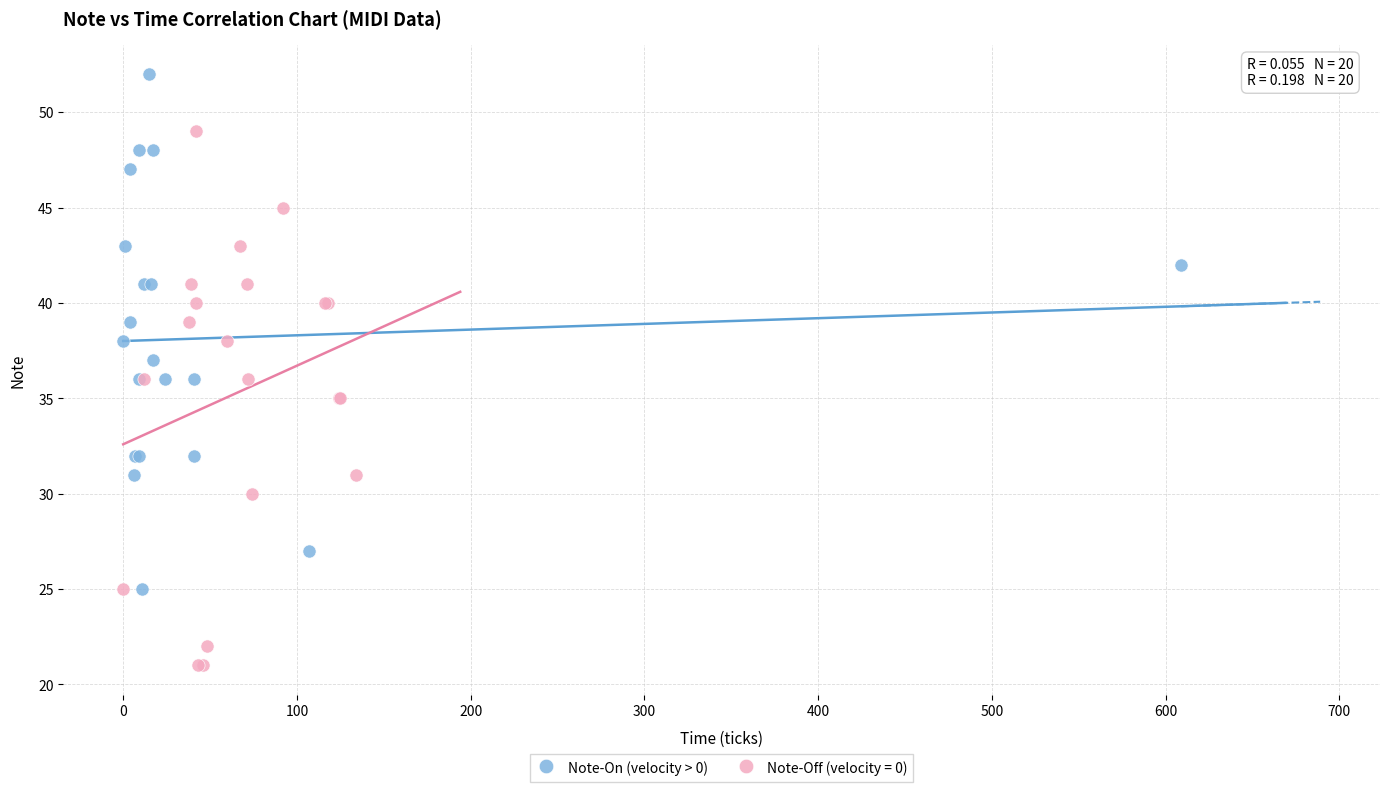

Which series reaches the maximum Y coordinate?

Note-On (velocity > 0)